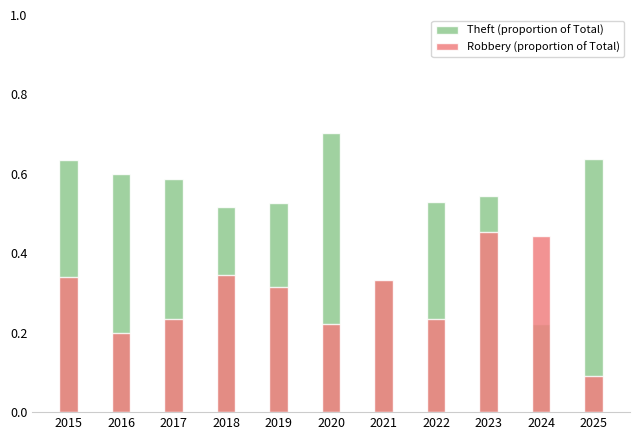

Reading right to left, what are all the values shown in this chart?

Theft (proportion of Total): 2025=0.6	2024=0.2	2023=0.5	2022=0.5	2021=0.3	2020=0.7	2019=0.5	2018=0.5	2017=0.6	2016=0.6	2015=0.6
Robbery (proportion of Total): 2025=0.1	2024=0.4	2023=0.5	2022=0.2	2021=0.3	2020=0.2	2019=0.3	2018=0.3	2017=0.2	2016=0.2	2015=0.3